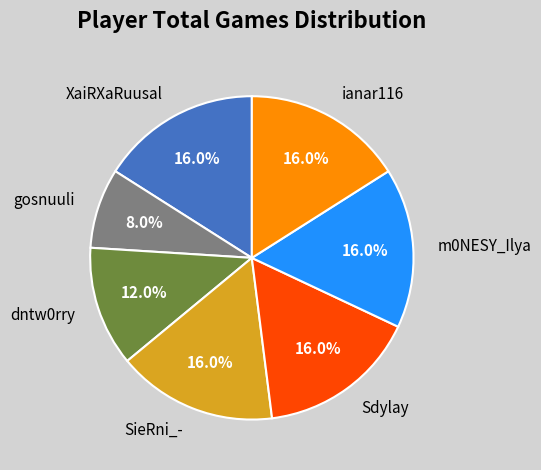

Which slice is the smallest?

gosnuuli